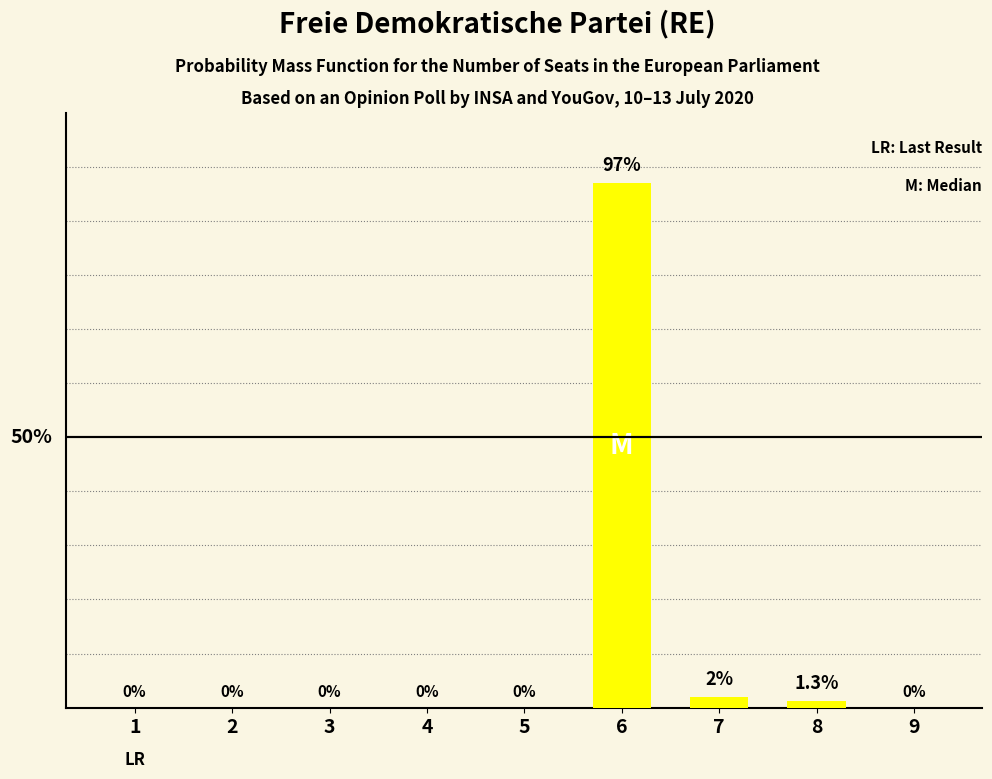

List the labels in order of value, smallest first.

1, 2, 3, 4, 5, 9, 8, 7, 6